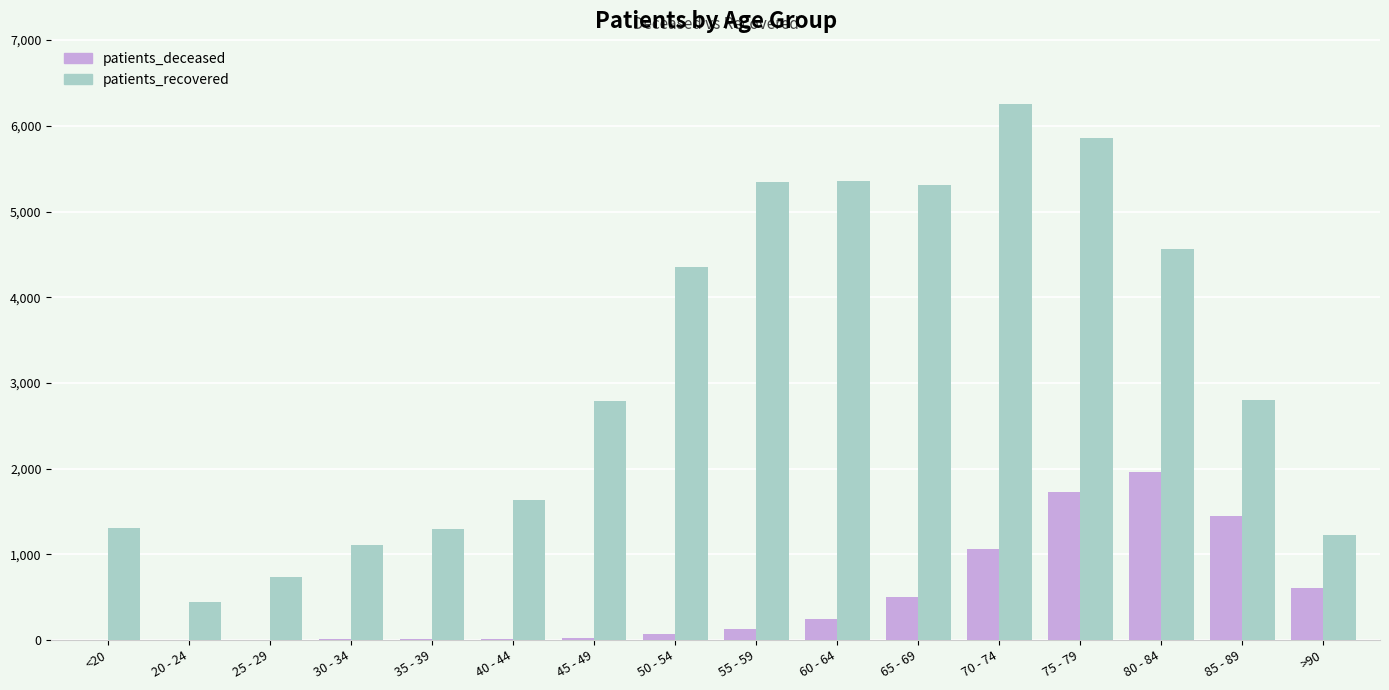

Which series changed the most between 30 - 34 and >90?

patients_deceased